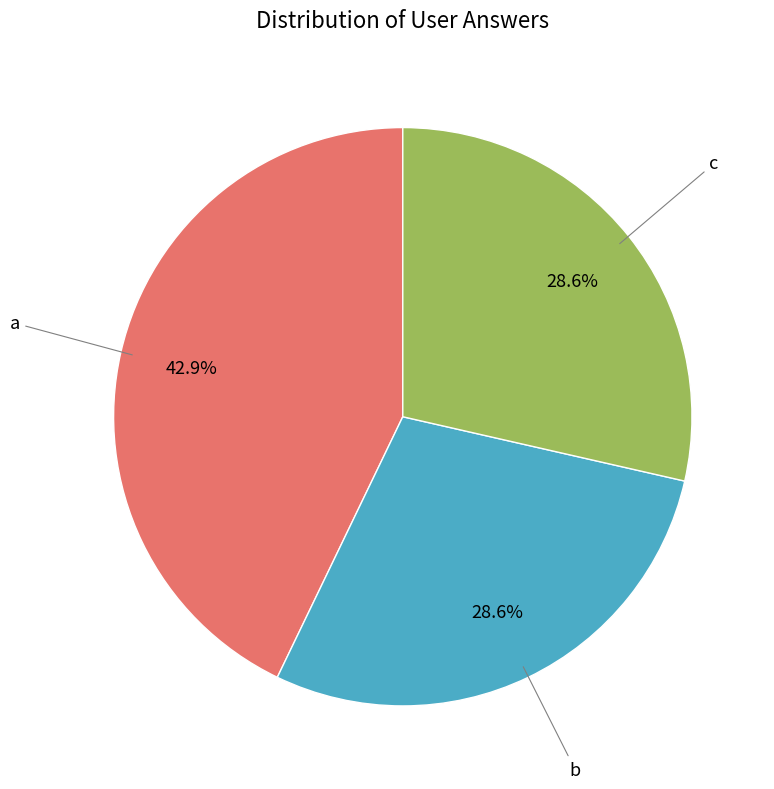

Is it true that b is 29% of the pie?

True